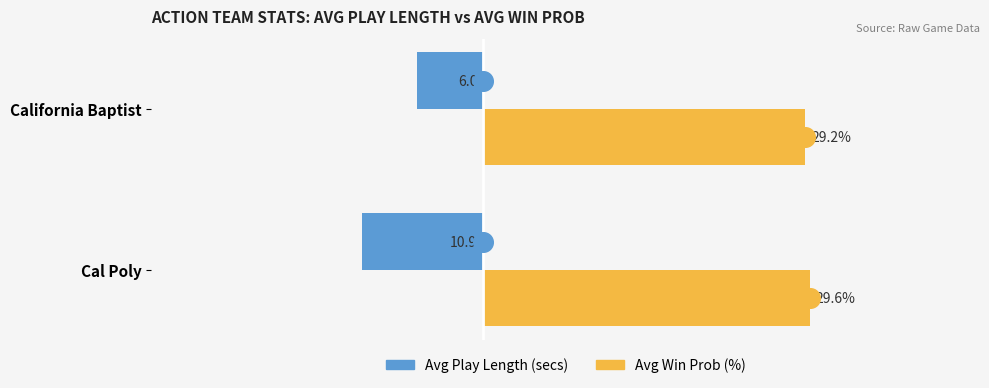

Which series contains the highest Y value?

Avg Win Prob (%)